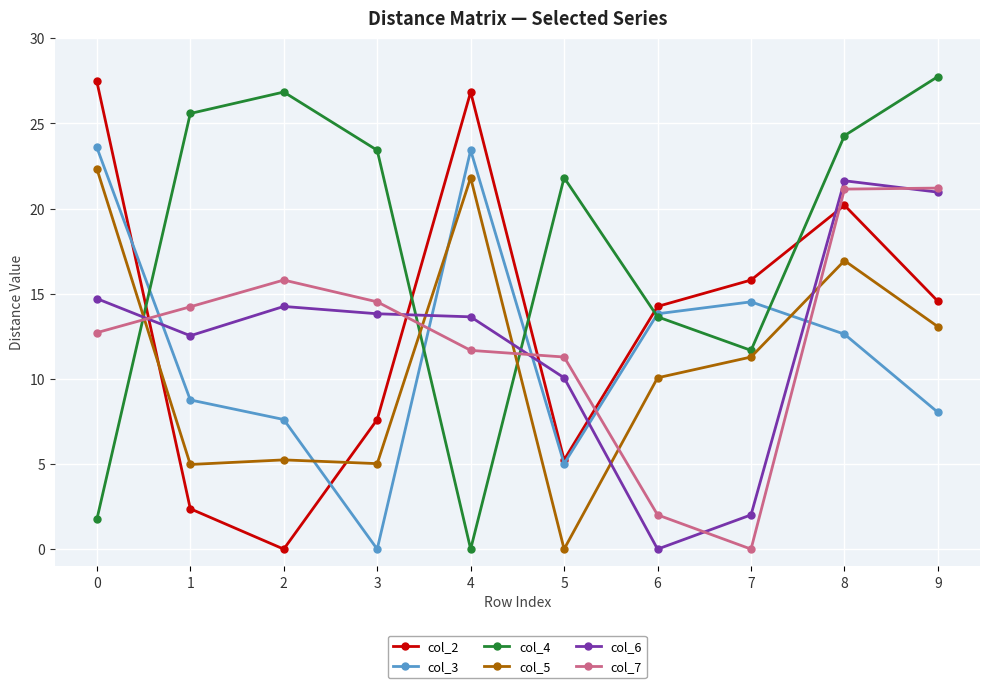

Where does the col_4 series first go above 23?

1